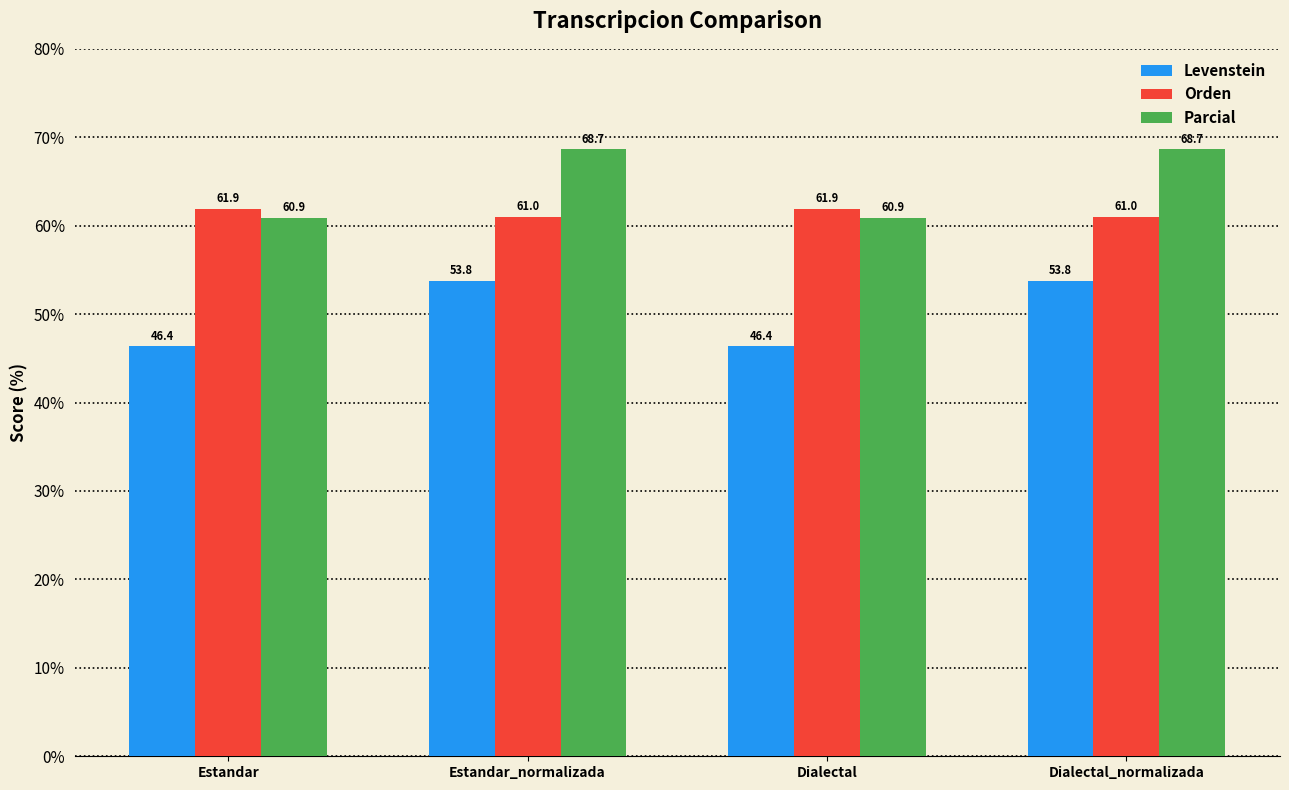

What is the label of the 4th bar from the left?

Dialectal_normalizada